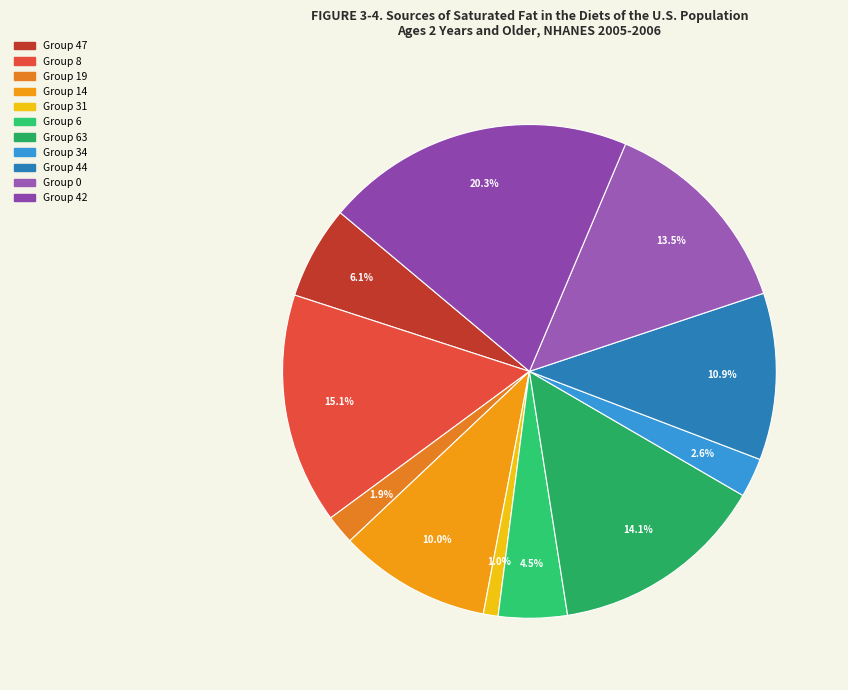

Which category has the biggest portion of the pie?

Group 42